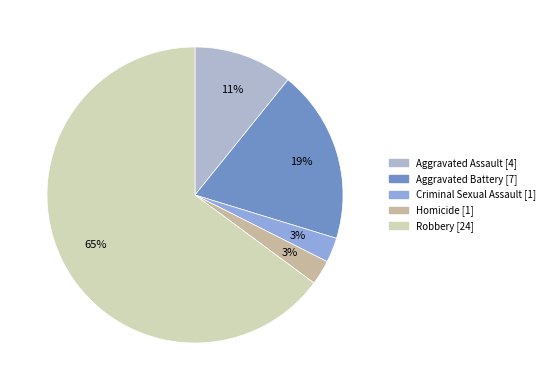

To the nearest percent, what is the combined percentage of Aggravated Assault and Criminal Sexual Assault?

14%